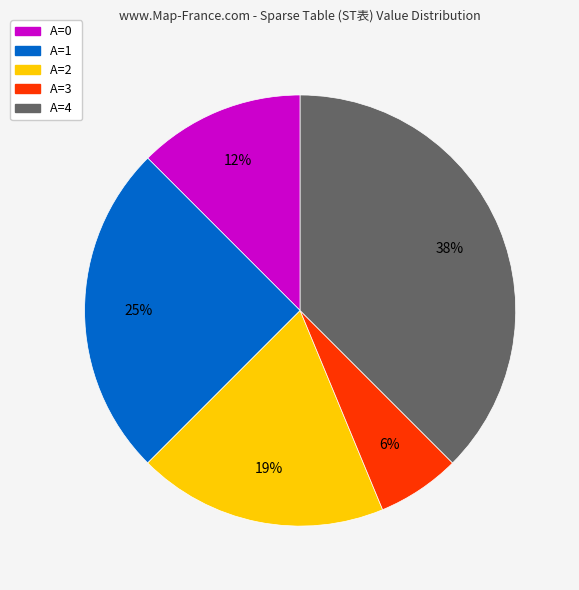

Is the sum of A=2 and A=3 greater than half?

No